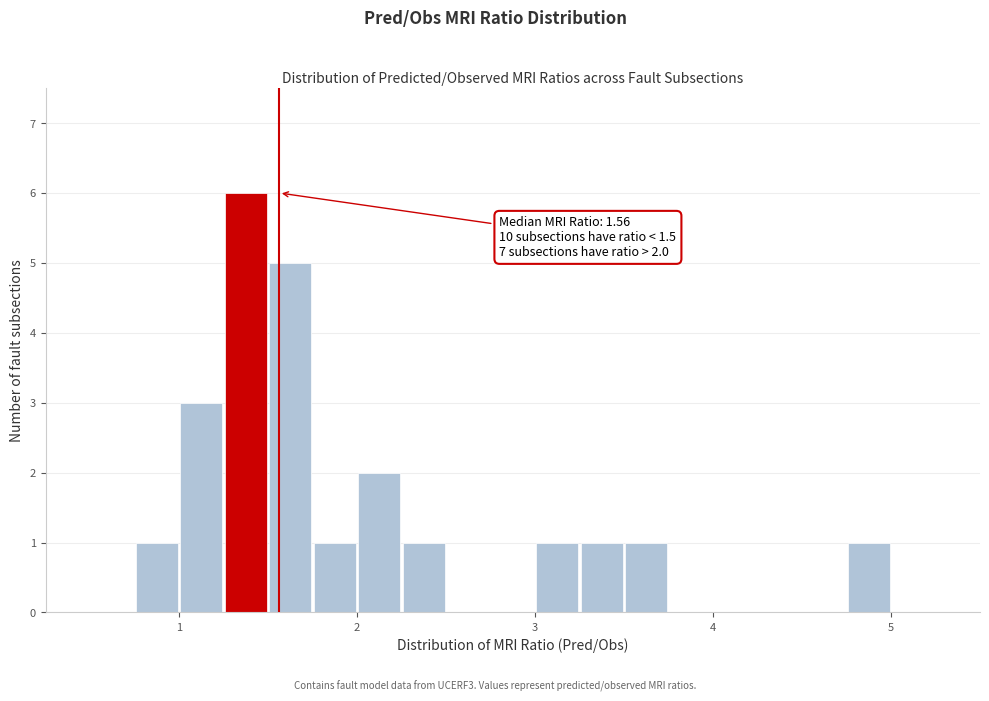

Around what value on the x-axis is the tallest bar? Give the approximate position of its centre, as read against the axis.

1.4